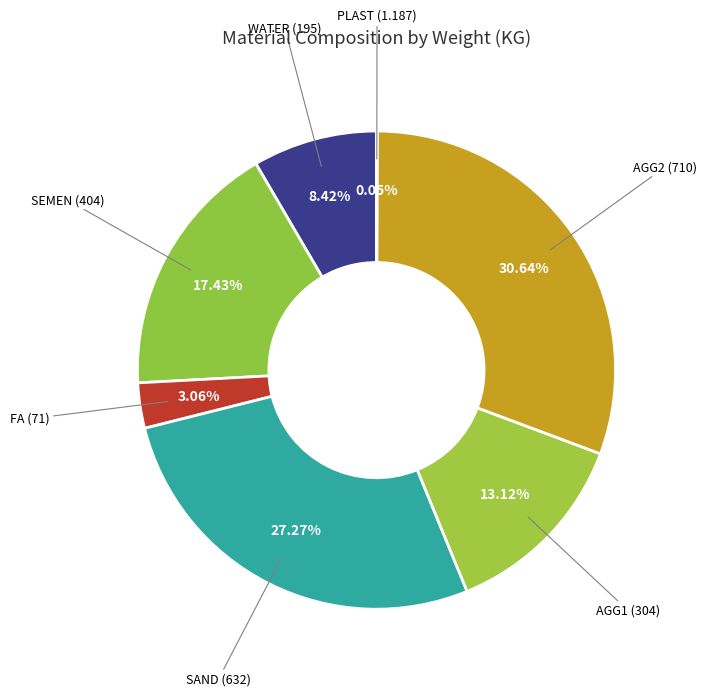

Does any single category account for the majority?

No